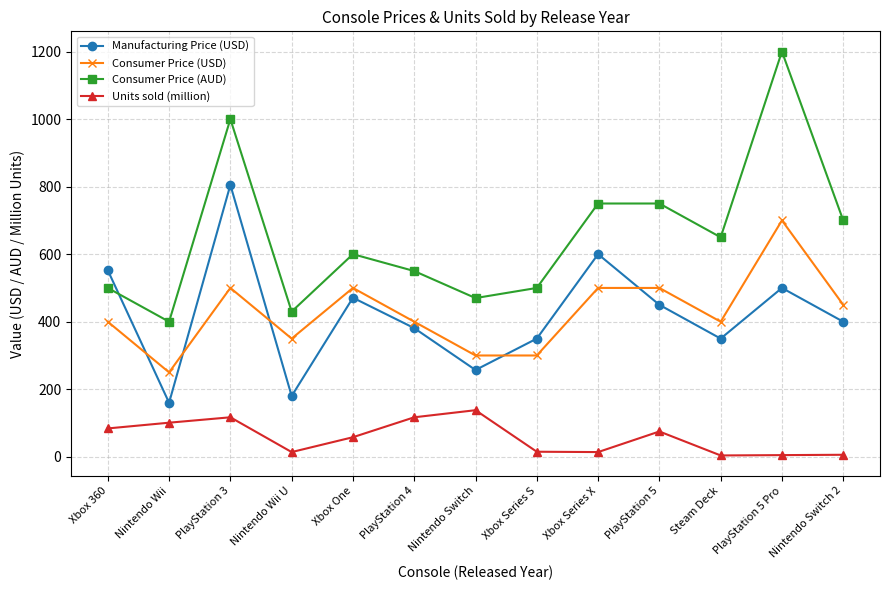

List the series in order of their peak value, highest first.

Consumer Price (AUD), Manufacturing Price (USD), Consumer Price (USD), Units sold (million)